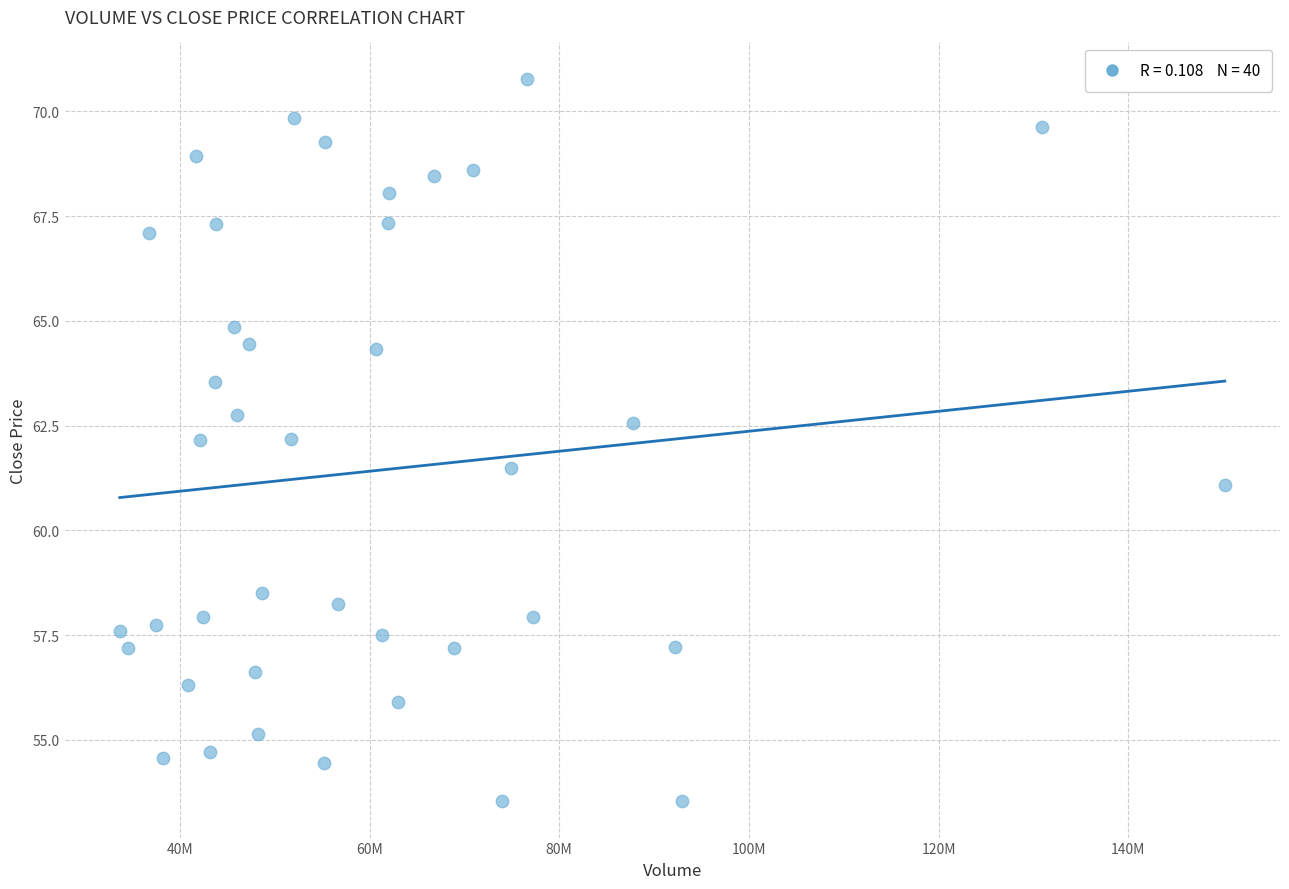

What is the range of X values (max minus min)?

116515500.0